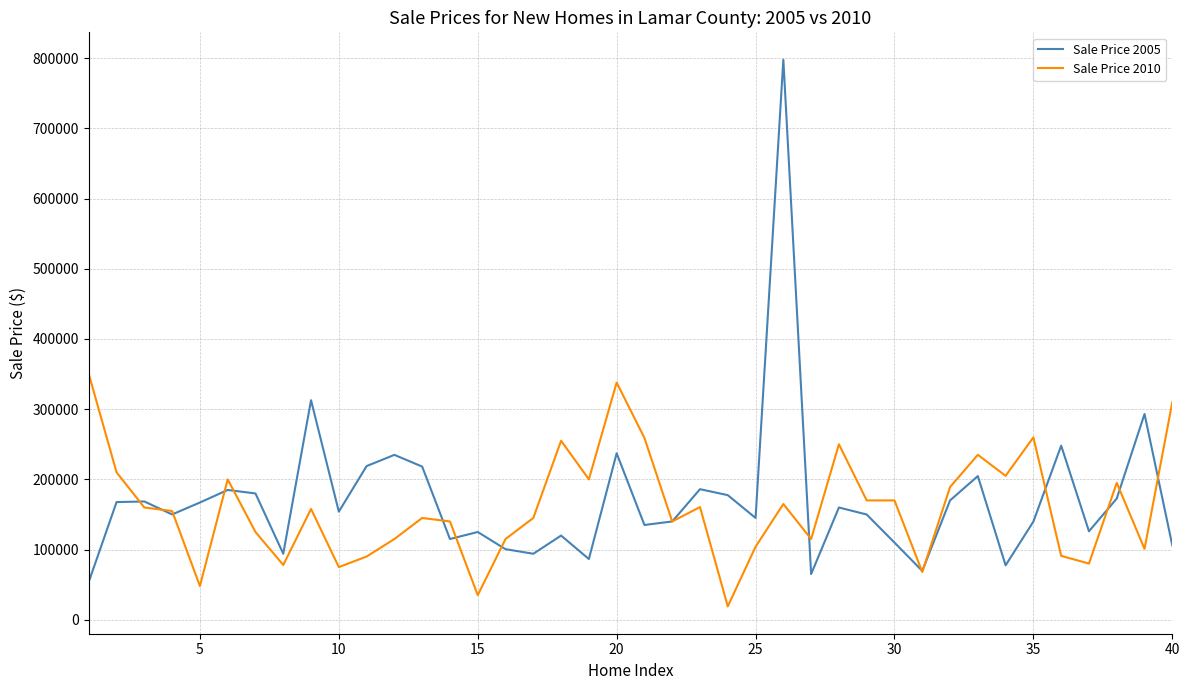

What is the maximum value shown in the chart?

798000